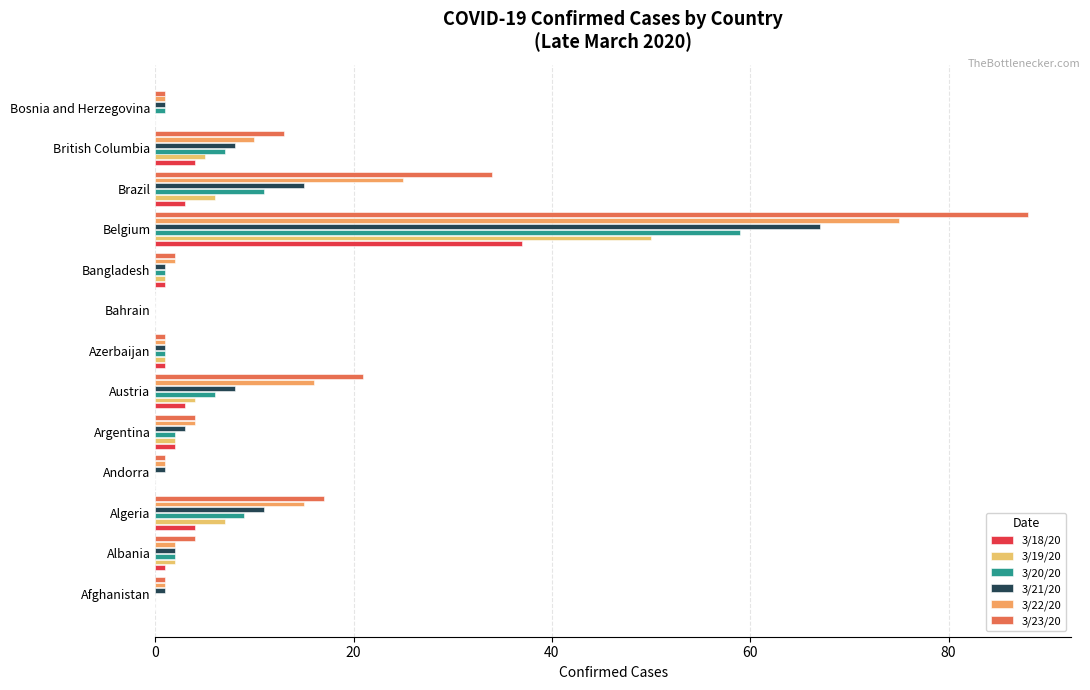

How many series are shown in this chart?

6